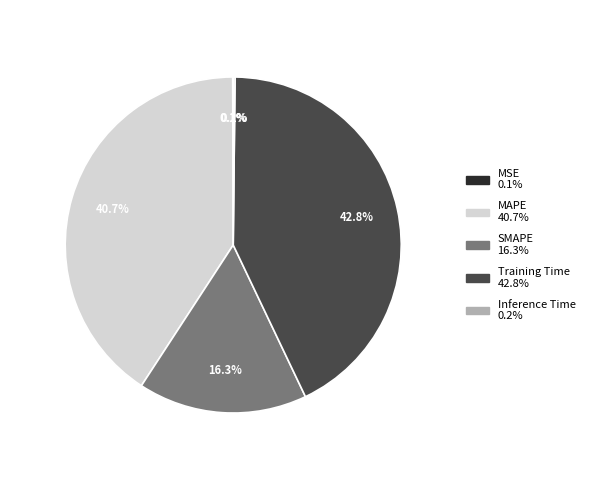

What is the ratio of the value at SMAPE to the value at MAPE?

0.4